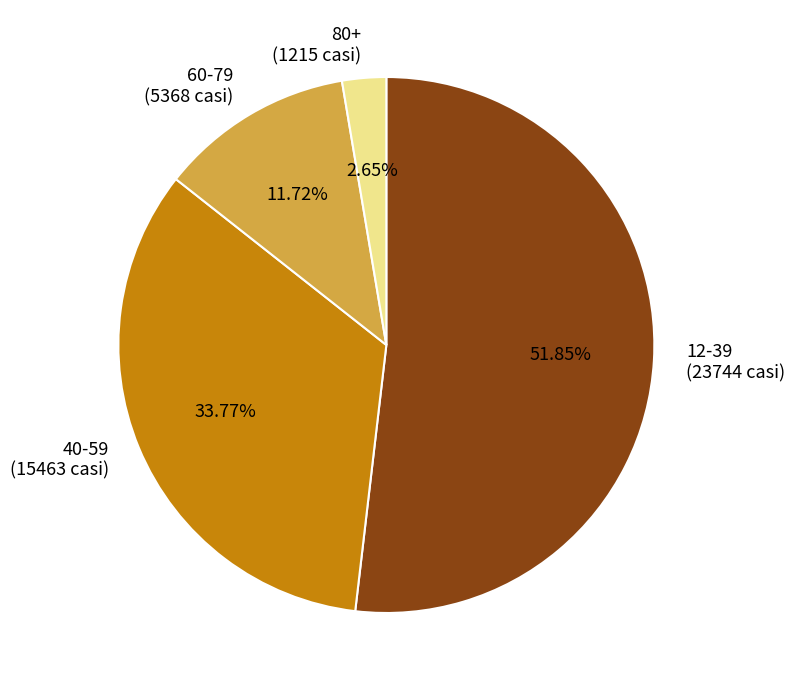

Do 60-79 and 12-39 together represent more than half of the pie?

Yes